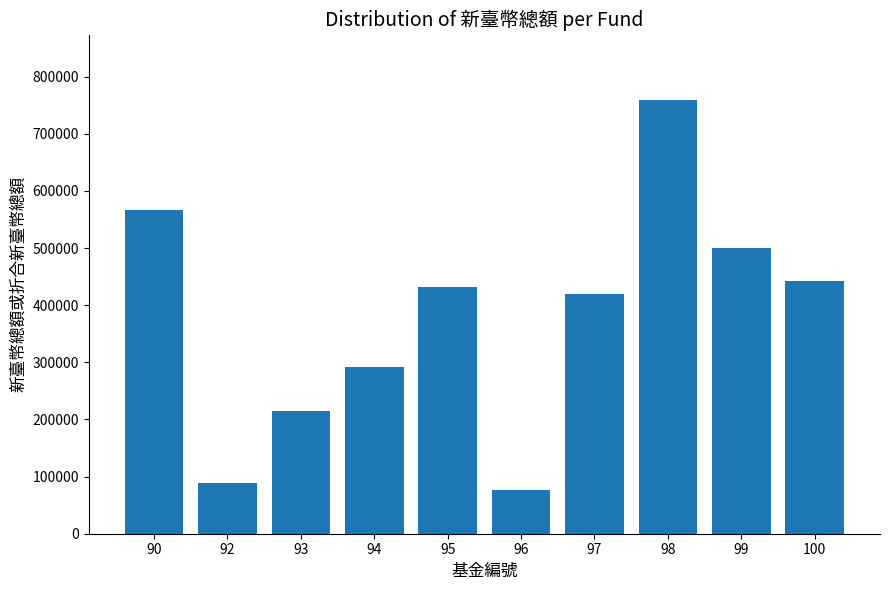

Reading right to left, transcribe all the data shown in this chart.

100=441637.4	99=499474.1	98=759659.0	97=419406.0	96=76166.8	95=431188.8	94=292503.8	93=214578.1	92=89575.2	90=566444.7